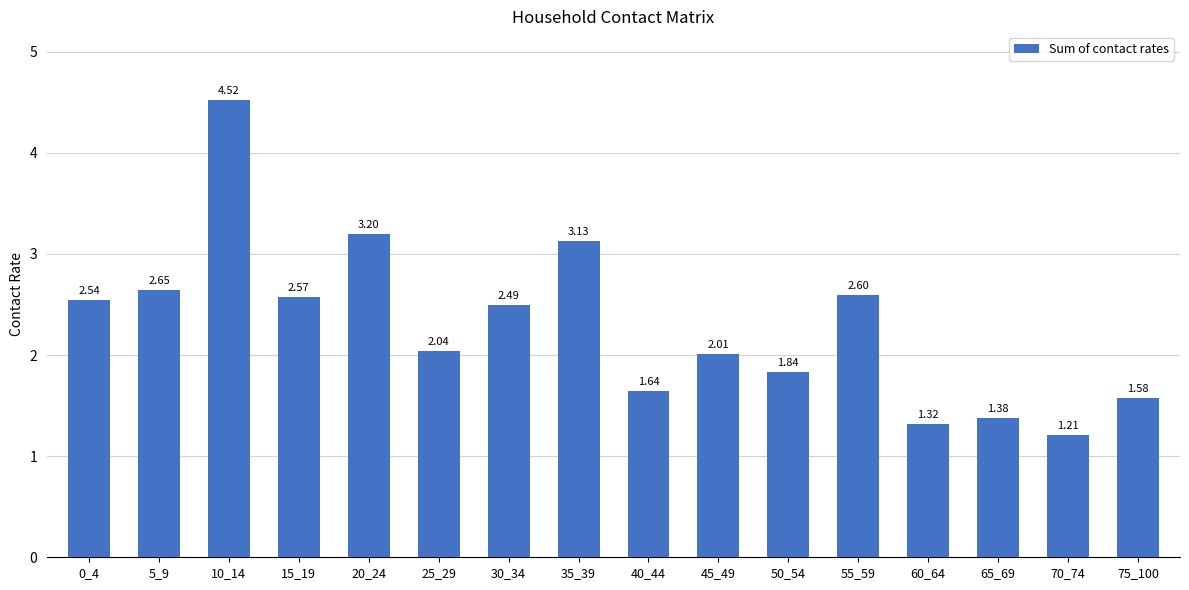

Does the chart contain any negative values?

No